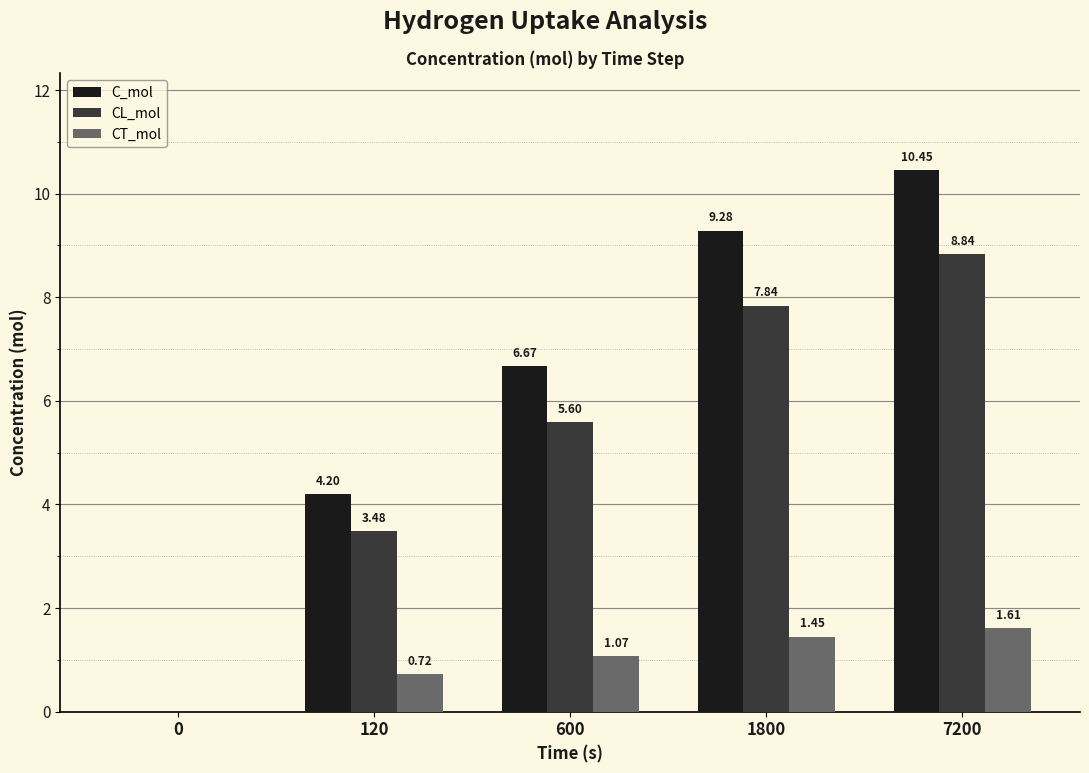

Between 0 and 600, which series saw the biggest shift?

C_mol